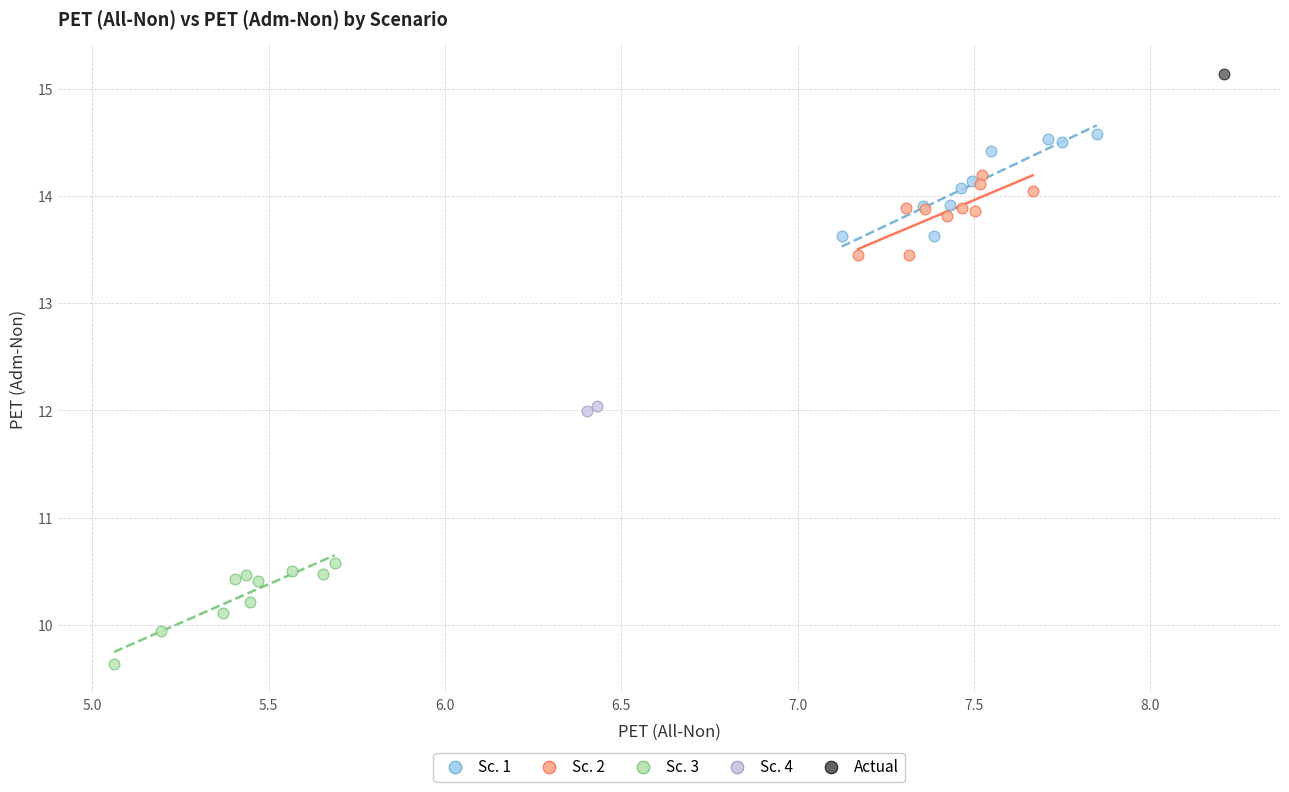

Which series reaches the maximum Y coordinate?

Actual